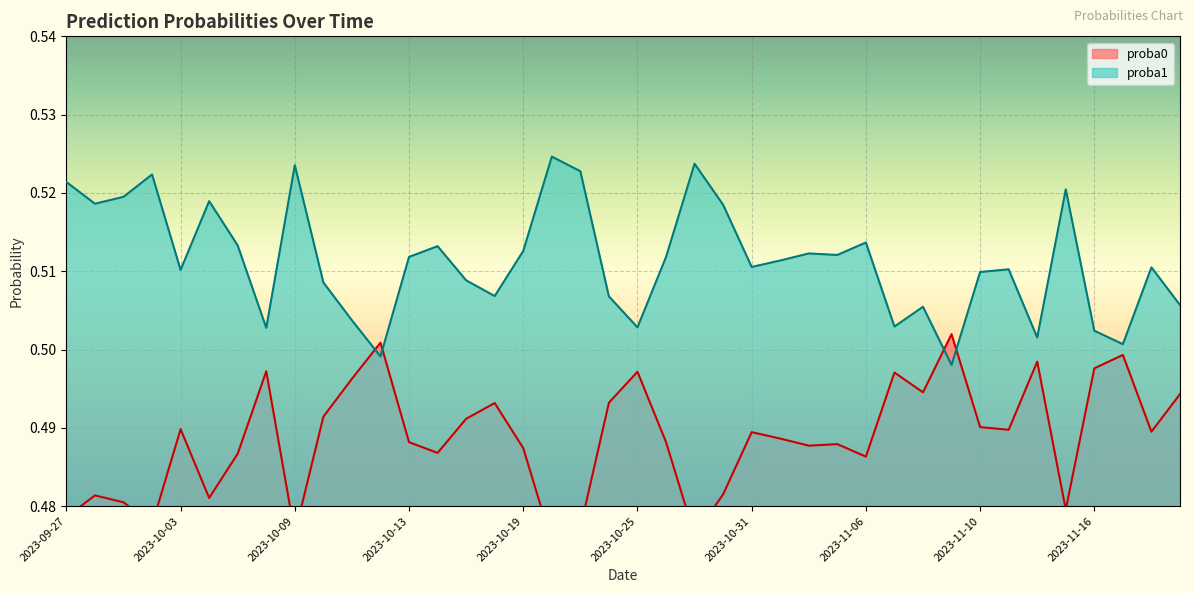

Where is the first local minimum for proba0?

2023-10-02